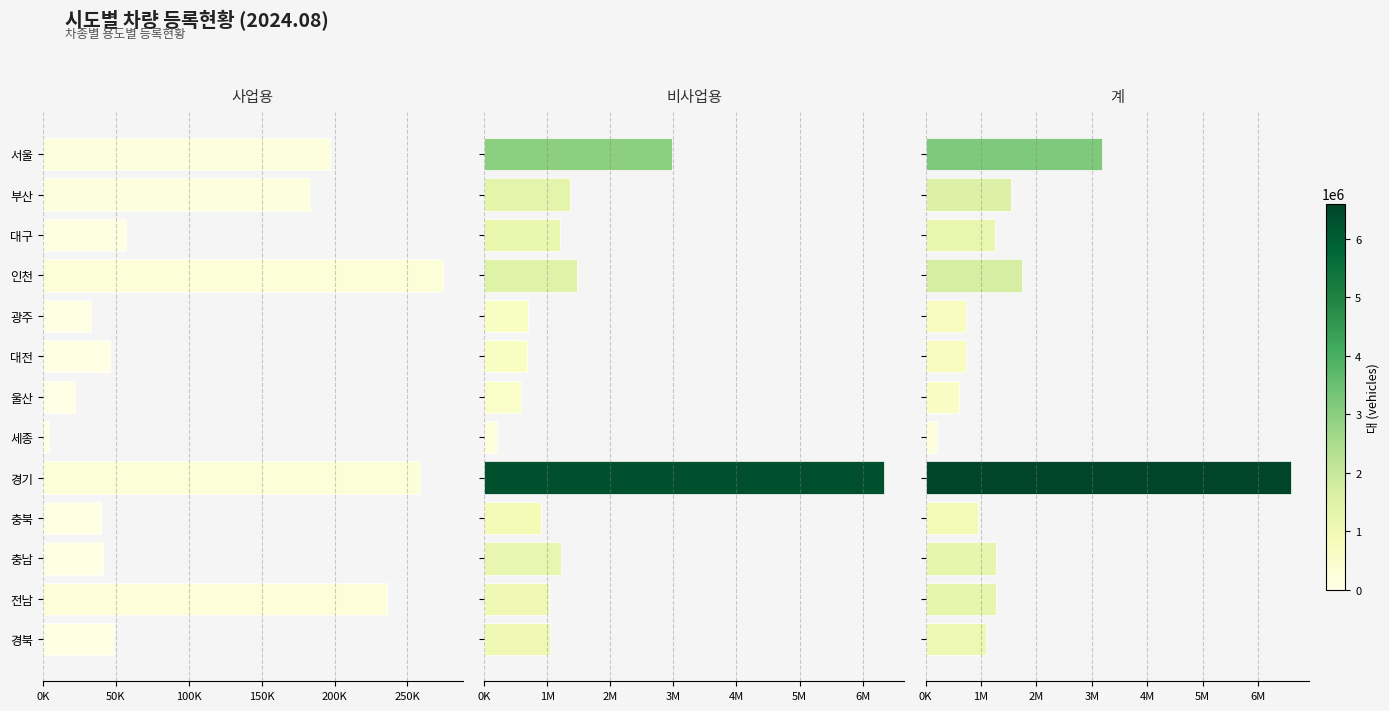

Are the bars grouped side by side (vs. stacked)?

Yes